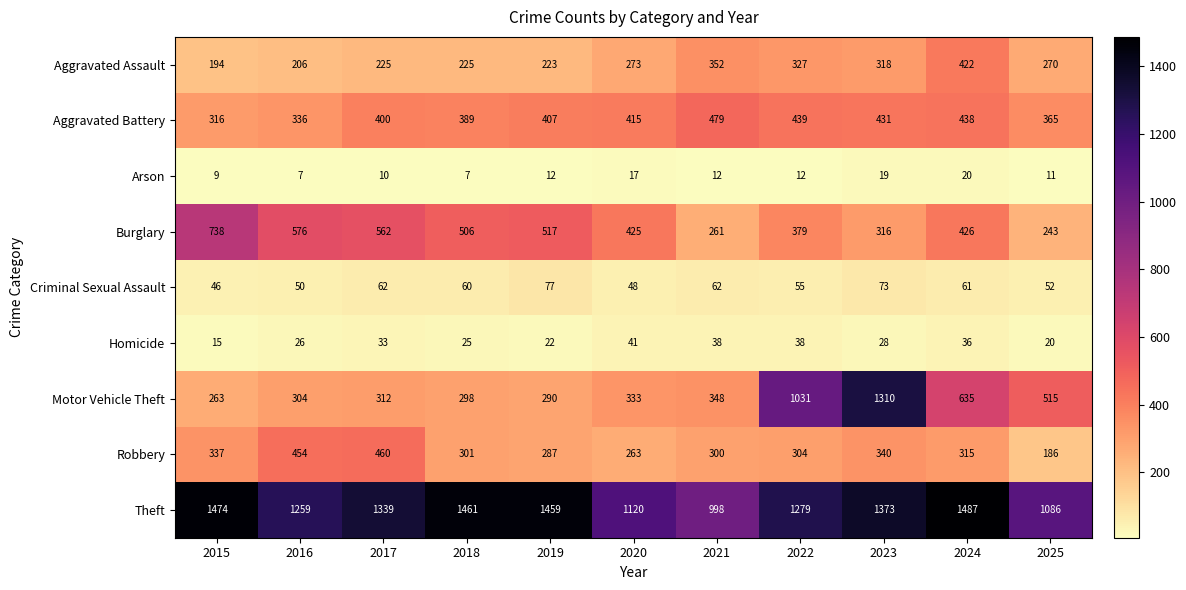

Which series has the largest total across all categories?

Theft